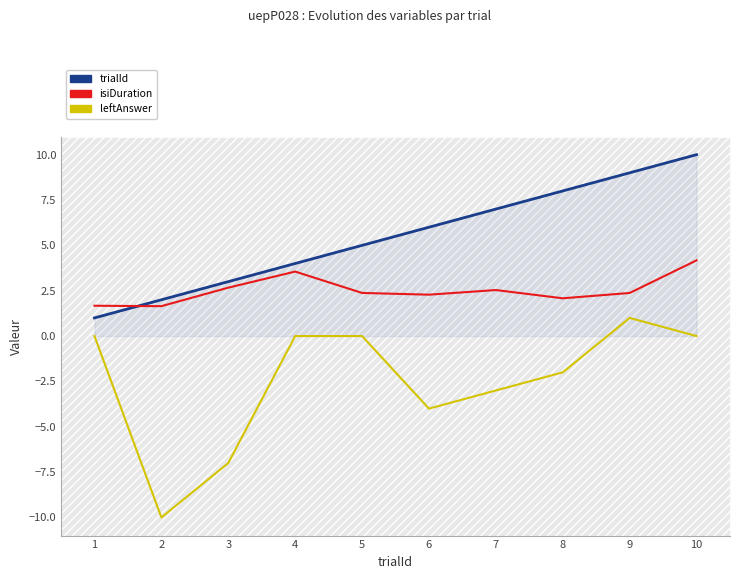

What is the spread (max minus min) of values at 9?

8.0